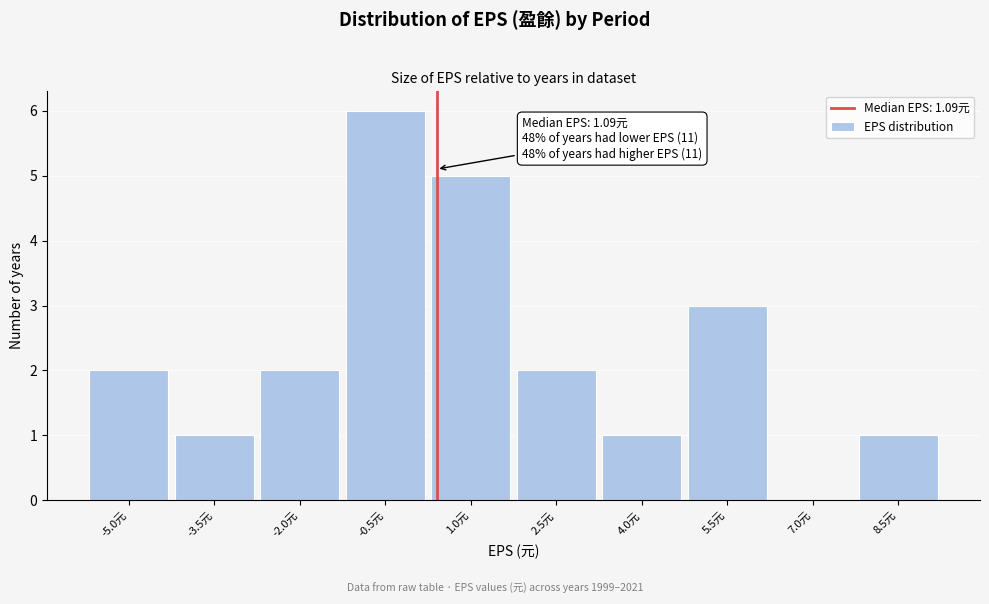

Reading left to right, what are all the values shown in this chart?

-5.0元=2	-3.5元=1	-2.0元=2	-0.5元=6	1.0元=5	2.5元=2	4.0元=1	5.5元=3	7.0元=0	8.5元=1